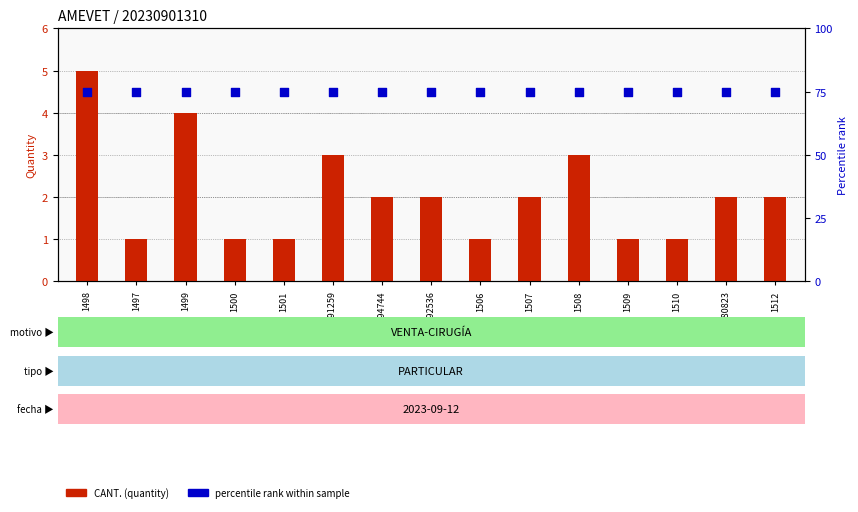

Which series contains the highest Y value?

percentile rank